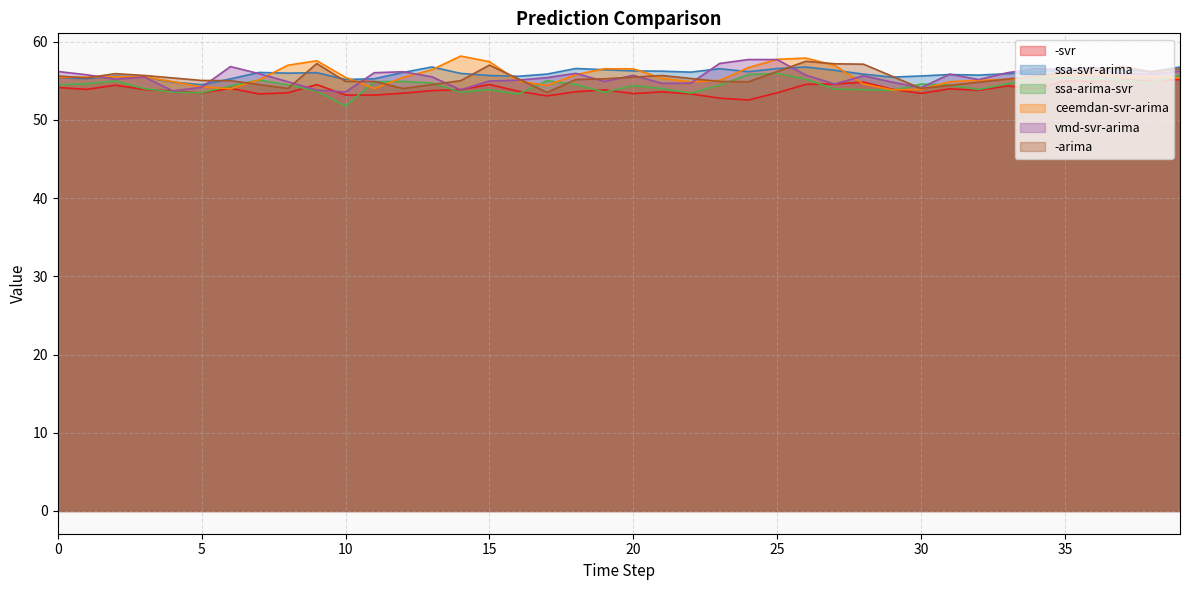

True or false: ssa-arima-svr and ssa-svr-arima cross at least once.

False